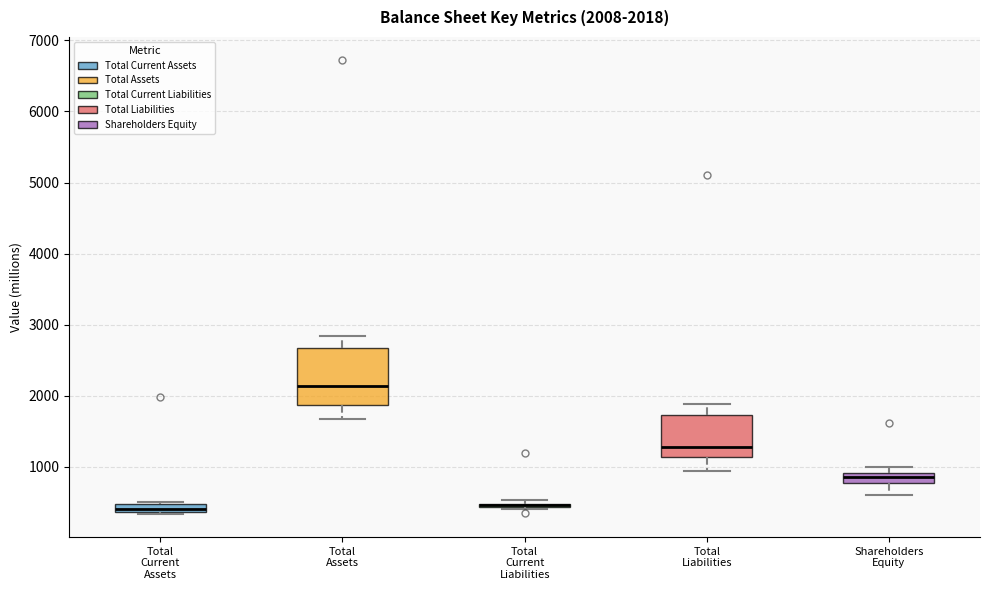

Which box is the tallest, from its lower edge to its upper edge?

Total Assets